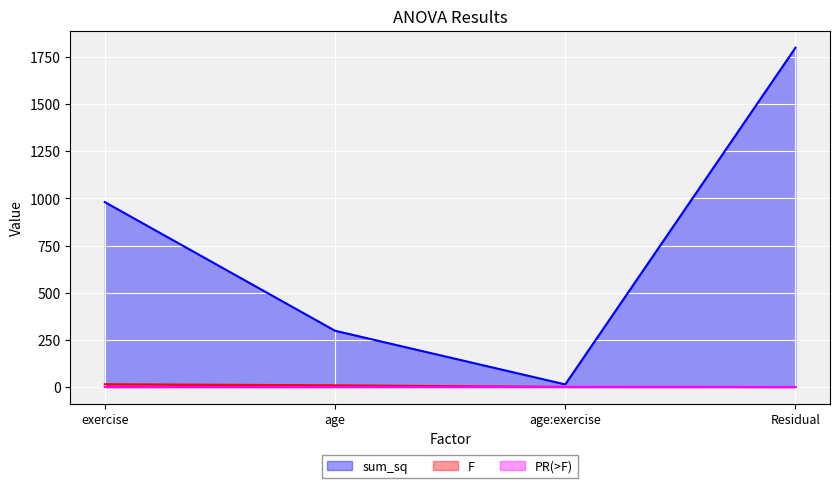

How many lines are shown in the chart?

3